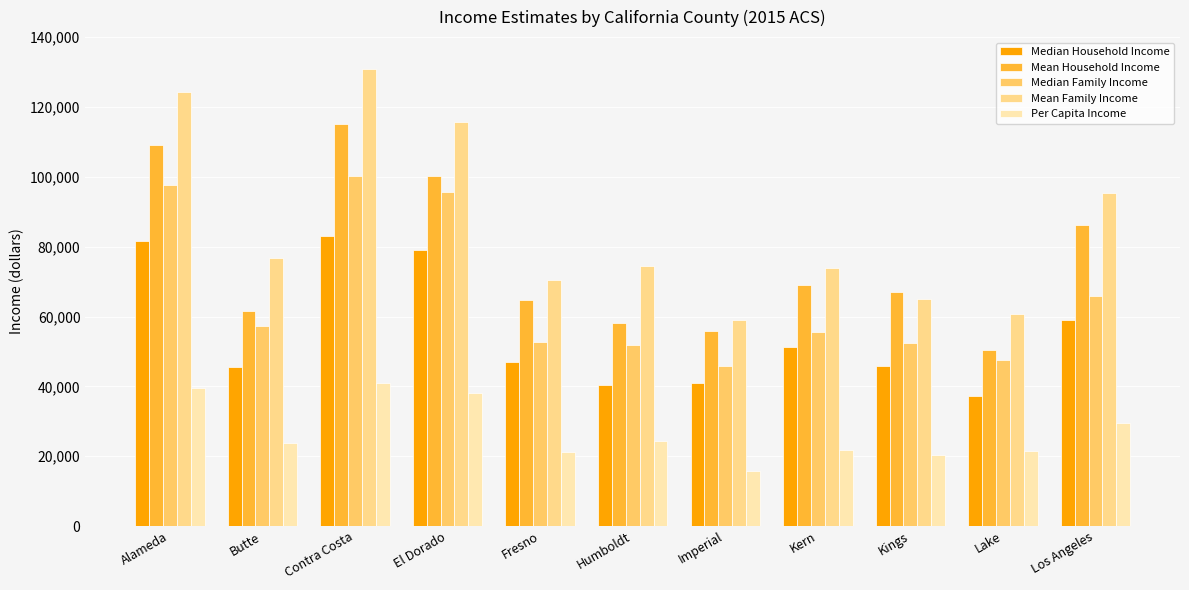

Reading left to right, extract all data points from this chart.

Median Household Income: Alameda=81717	Butte=45644	Contra Costa=83104	El Dorado=79019	Fresno=46949	Humboldt=40484	Imperial=40852	Kern=51342	Kings=45746	Lake=37294	Los Angeles=59134
Mean Household Income: Alameda=109109	Butte=61627	Contra Costa=115085	El Dorado=100334	Fresno=64716	Humboldt=58123	Imperial=55930	Kern=69017	Kings=67033	Lake=50441	Los Angeles=86156
Median Family Income: Alameda=97732	Butte=57413	Contra Costa=100260	El Dorado=95776	Fresno=52651	Humboldt=51937	Imperial=45762	Kern=55694	Kings=52557	Lake=47536	Los Angeles=65789
Mean Family Income: Alameda=124380	Butte=76890	Contra Costa=130981	El Dorado=115556	Fresno=70543	Humboldt=74359	Imperial=59133	Kern=73866	Kings=65064	Lake=60627	Los Angeles=95261
Per Capita Income: Alameda=39413	Butte=23867	Contra Costa=40955	El Dorado=38082	Fresno=21079	Humboldt=24232	Imperial=15757	Kern=21775	Kings=20377	Lake=21486	Los Angeles=29403